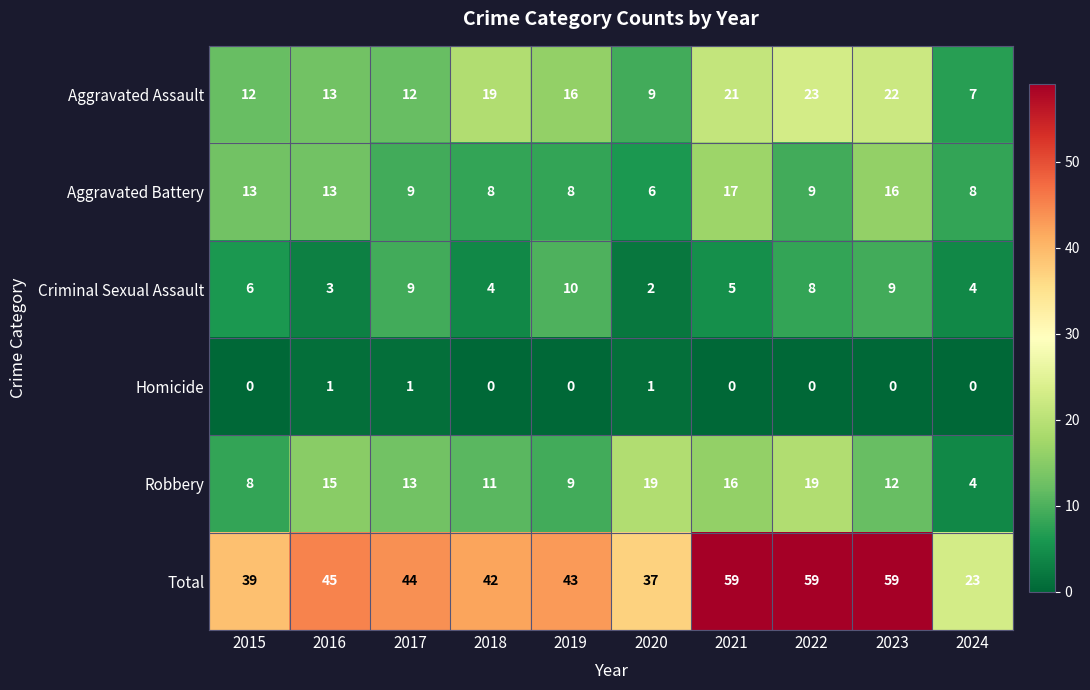

What is the maximum value for Aggravated Battery?

17